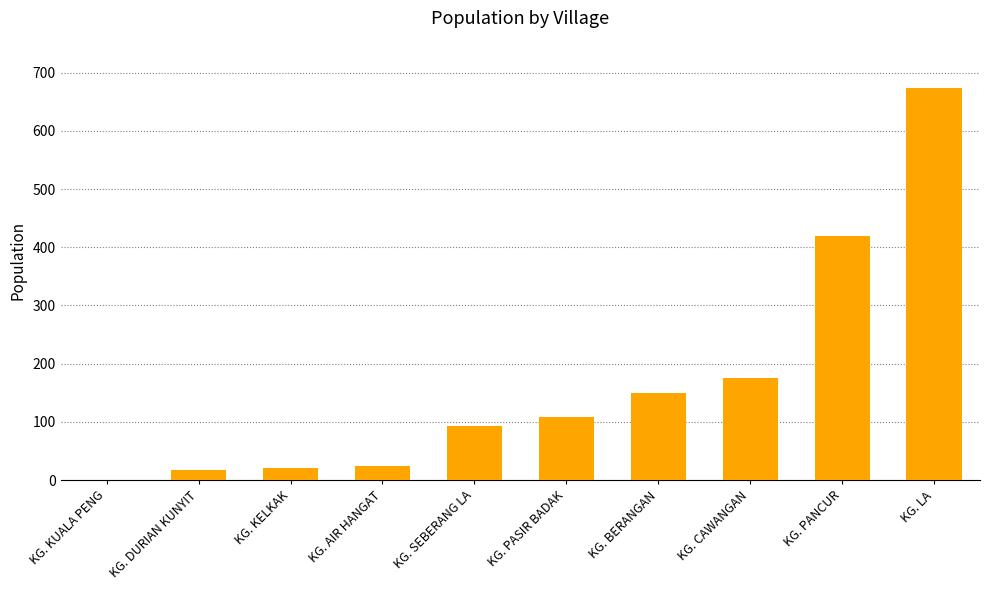

The value at KG. PANCUR is 293. True or false?

False